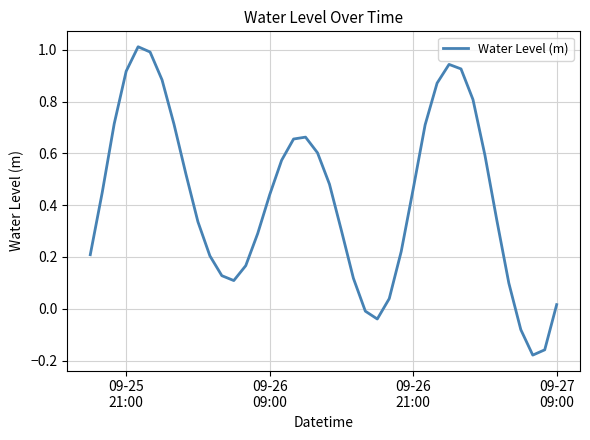

What is the difference between the maximum and minimum values?

1.2